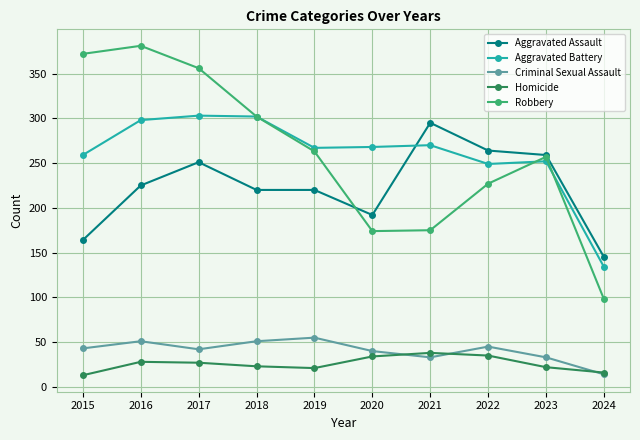

Is the value of Robbery at 2019 greater than the value of Homicide at 2017?

Yes